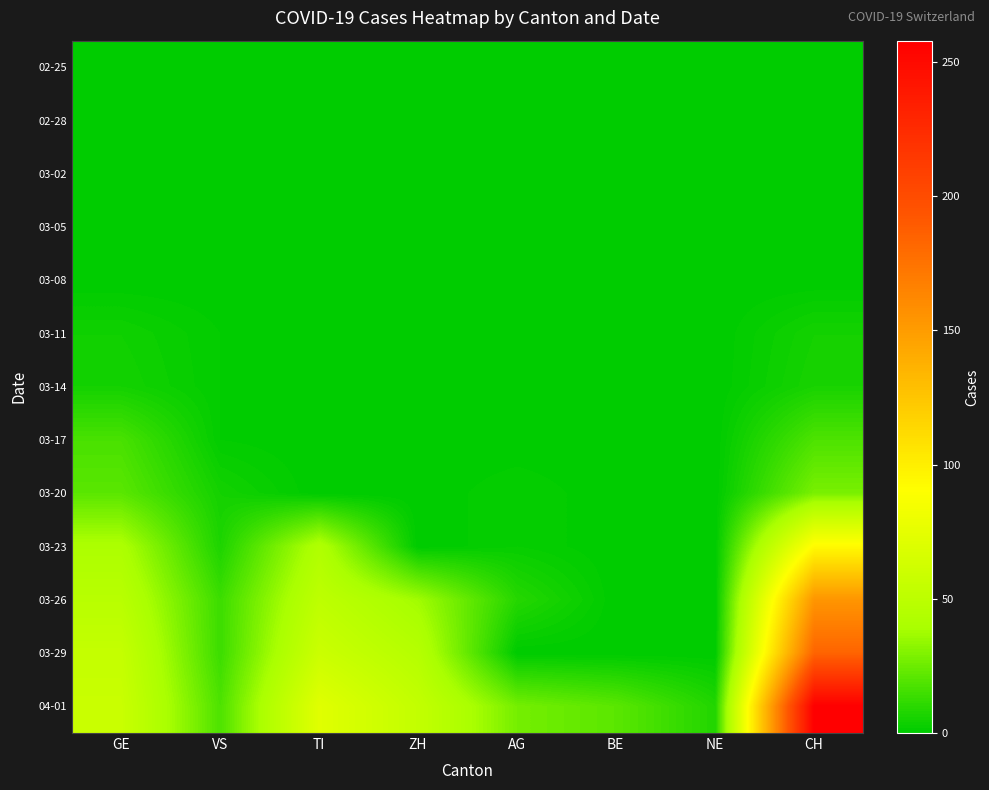

Reading left to right, list all the values displayed in this chart.

02-25: GE=0	VS=0	TI=0	ZH=0	AG=0	BE=0	NE=0	CH=0
02-28: GE=0	VS=0	TI=0	ZH=0	AG=0	BE=0	NE=0	CH=0
03-02: GE=0	VS=0	TI=0	ZH=0	AG=0	BE=0	NE=0	CH=0
03-05: GE=0	VS=0	TI=0	ZH=0	AG=0	BE=0	NE=0	CH=0
03-08: GE=0	VS=0	TI=0	ZH=0	AG=0	BE=0	NE=0	CH=0
03-11: GE=4	VS=1	TI=0	ZH=0	AG=0	BE=0	NE=0	CH=5
03-14: GE=5	VS=1	TI=0	ZH=0	AG=0	BE=0	NE=0	CH=6
03-17: GE=17	VS=1	TI=0	ZH=0	AG=0	BE=0	NE=0	CH=18
03-20: GE=21	VS=5	TI=0	ZH=0	AG=2	BE=0	NE=0	CH=28
03-23: GE=41	VS=7	TI=43	ZH=0	AG=2	BE=0	NE=0	CH=93
03-26: GE=48	VS=14	TI=51	ZH=37	AG=9	BE=0	NE=0	CH=154
03-29: GE=55	VS=14	TI=59	ZH=46	AG=0	BE=0	NE=0	CH=184
04-01: GE=58	VS=18	TI=72	ZH=54	AG=27	BE=21	NE=8	CH=258